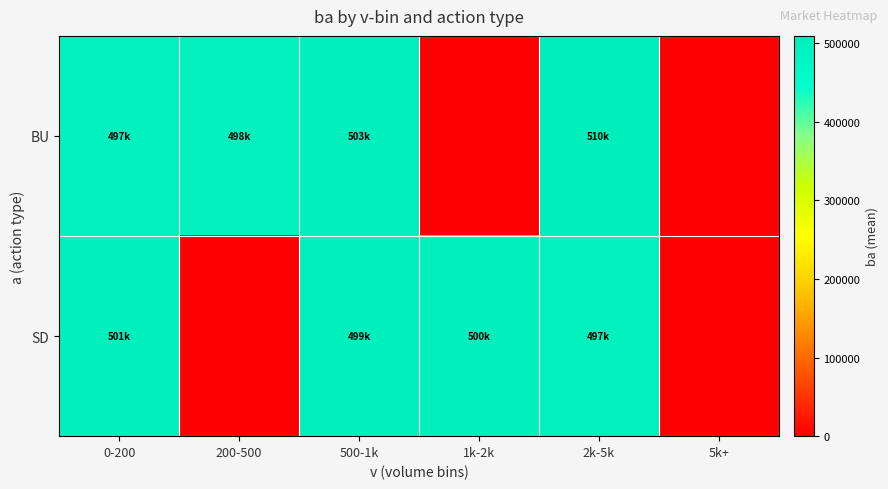

Which series has the largest range (max minus min)?

BU